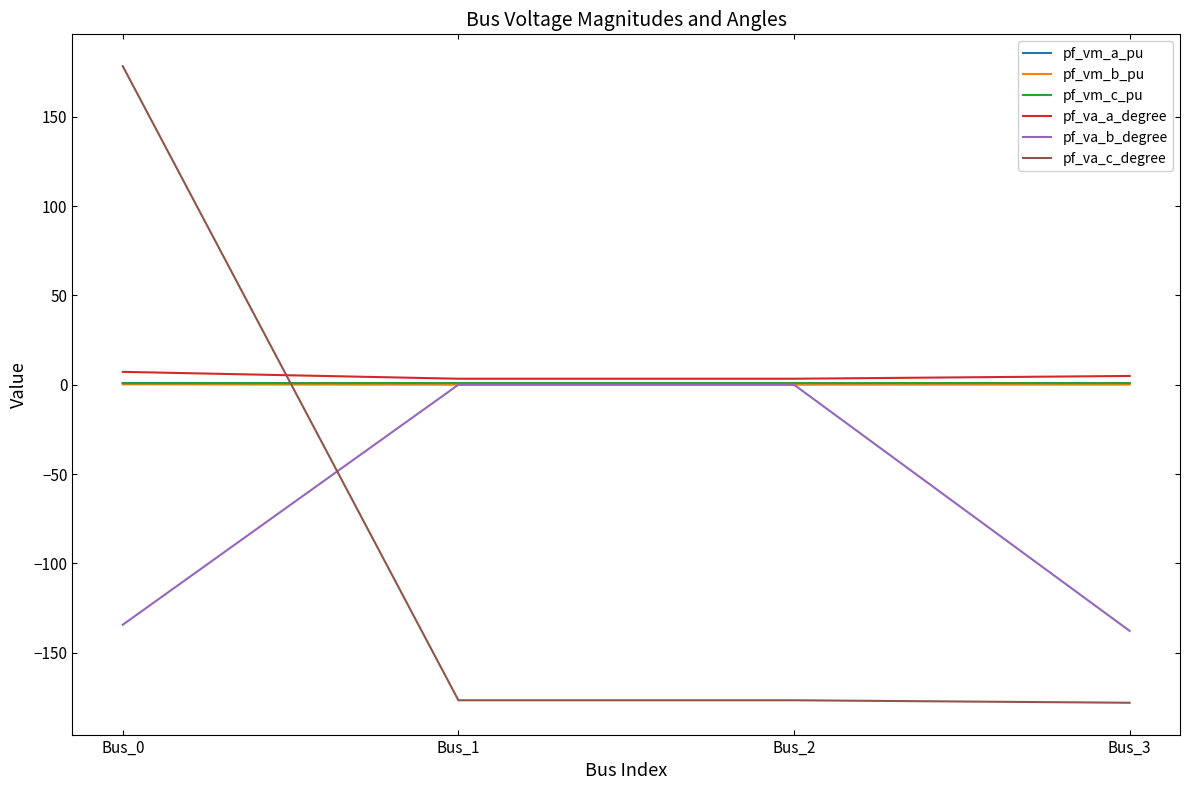

The value of pf_va_b_degree at Bus_2 is -46.1. True or false?

False